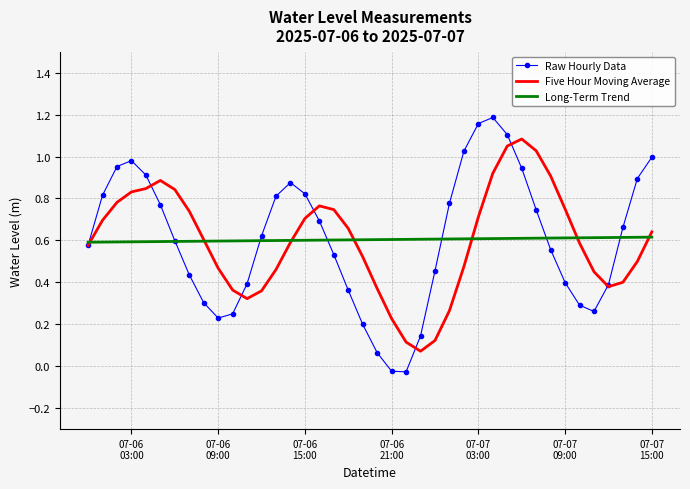

Which series ends up on top after the final intersection of Five Hour Moving Average and Raw Hourly Data?

Raw Hourly Data